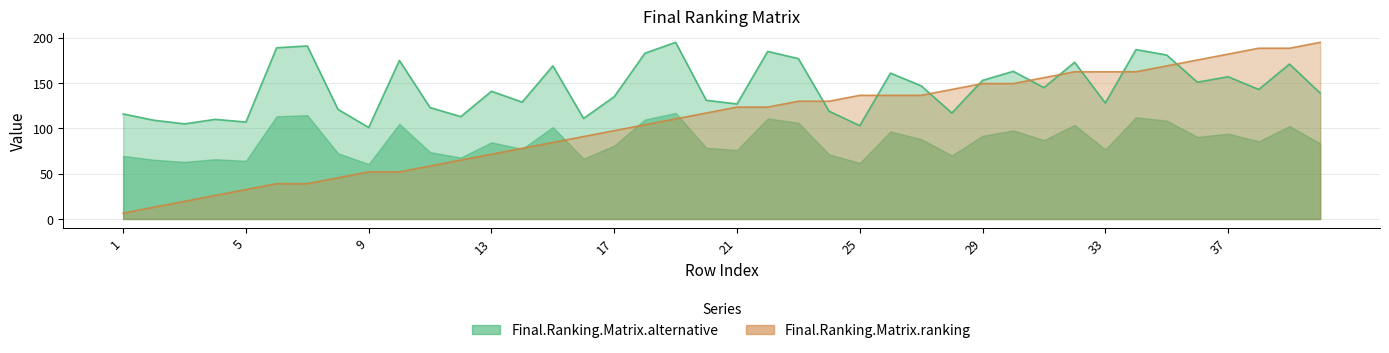

What is the lowest value of the Final.Ranking.Matrix.ranking series?

6.5